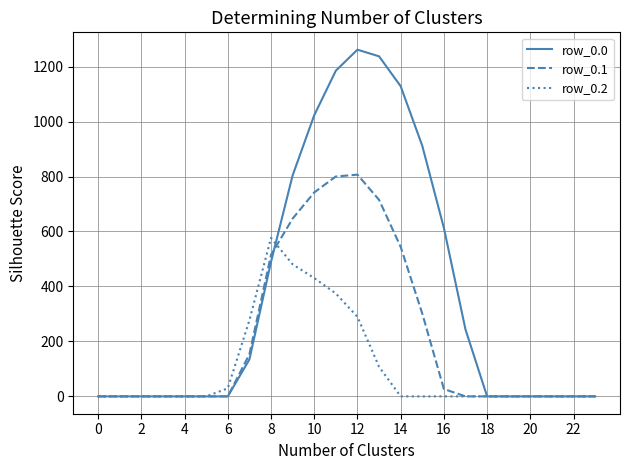

Which series has the largest total across all categories?

row_0.0